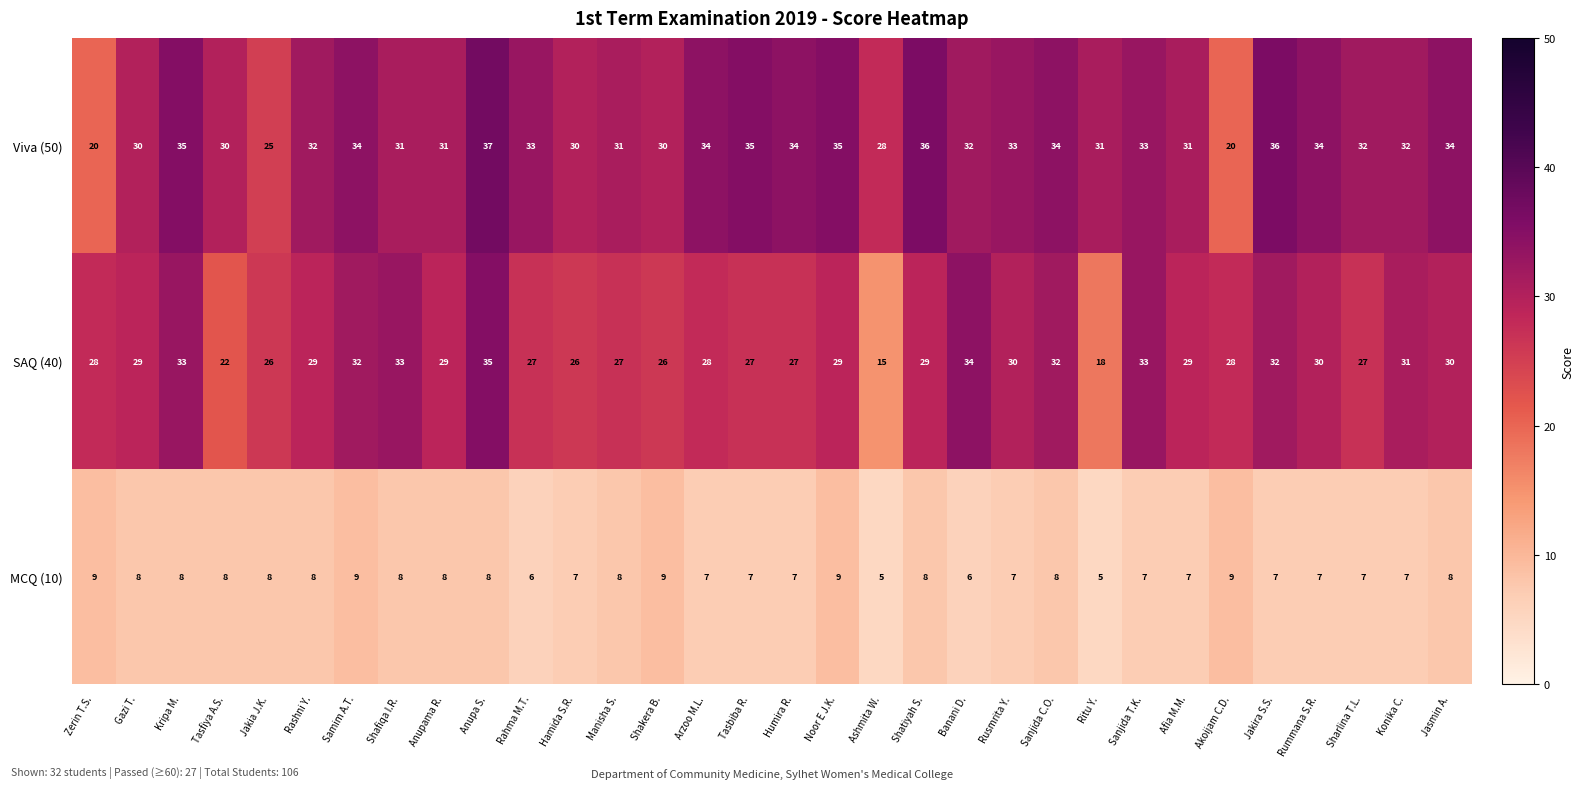

How many distinct data groups are displayed?

3